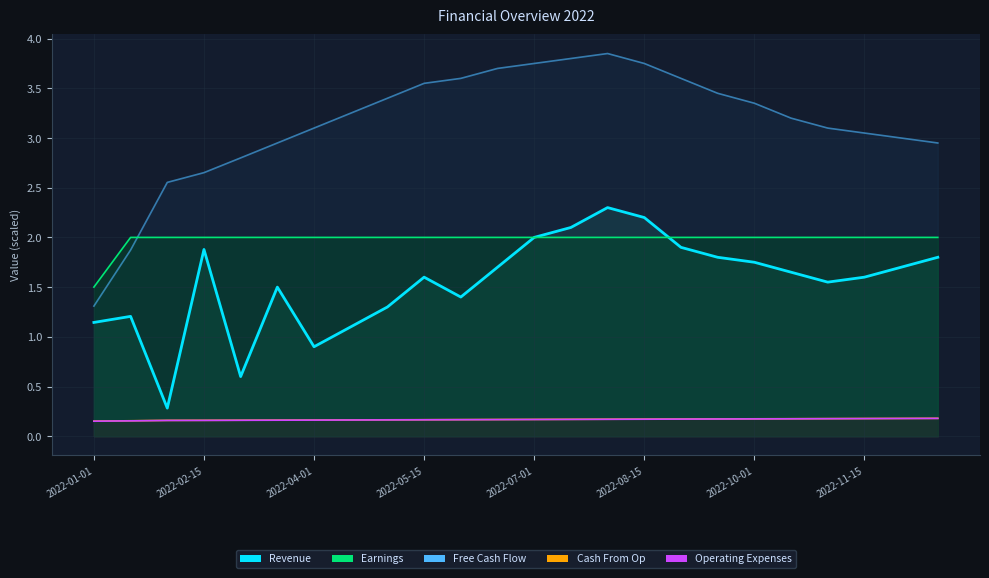

True or false: Free Cash Flow and Cash From Op cross at least once.

False